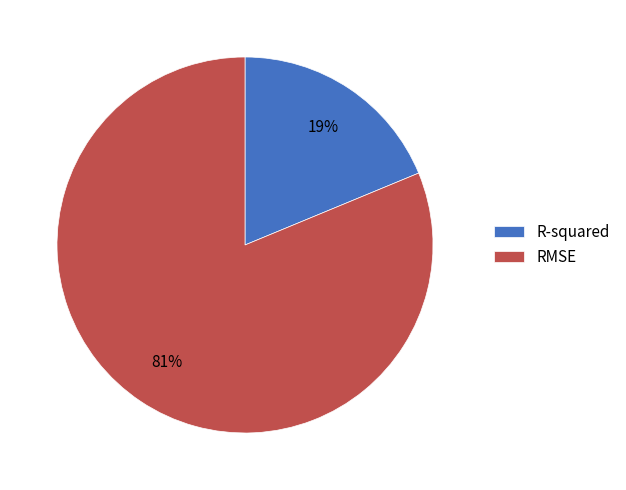

To the nearest percent, what portion does R-squared represent?

19%